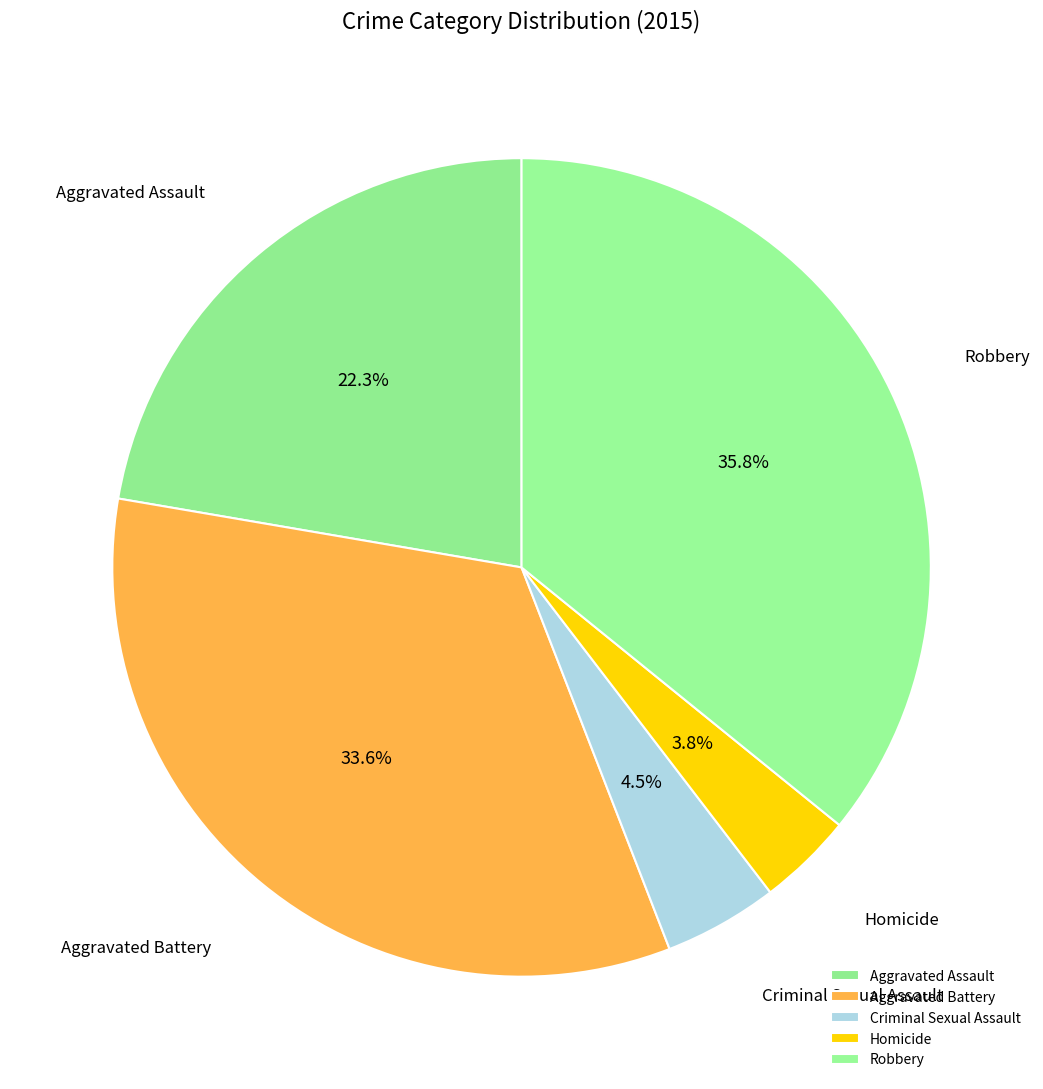

To the nearest percent, what is the difference between the largest and smallest slice percentages?

32%